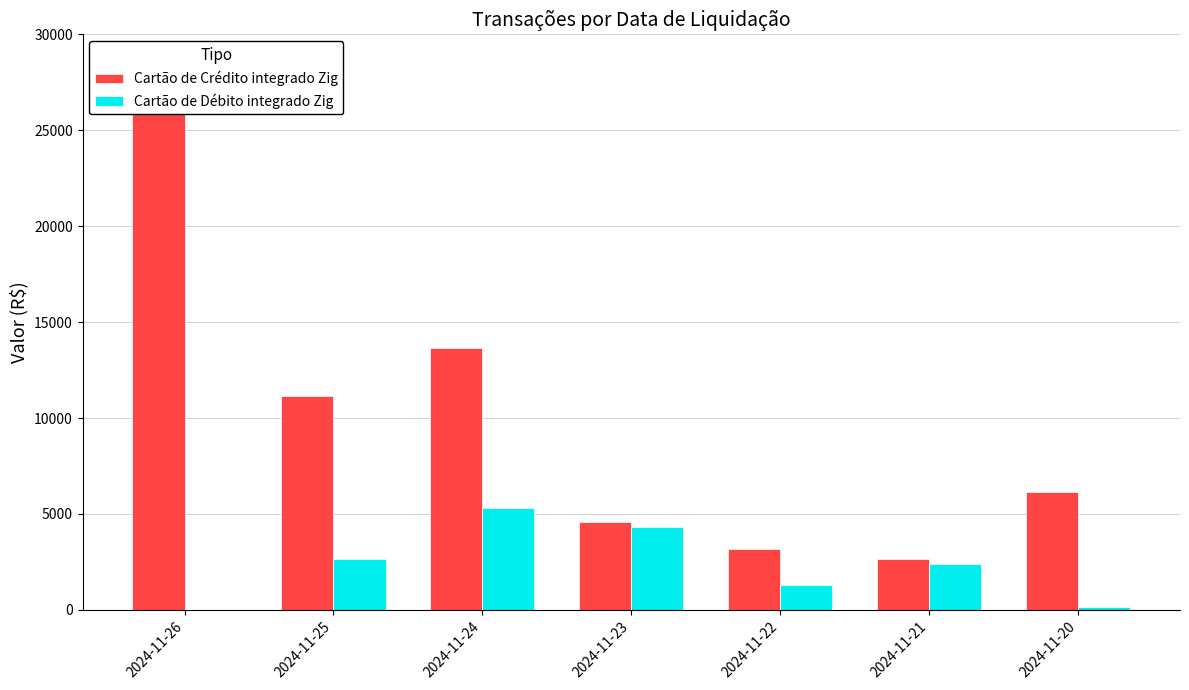

At which category is the sum across all series the highest?

2024-11-26